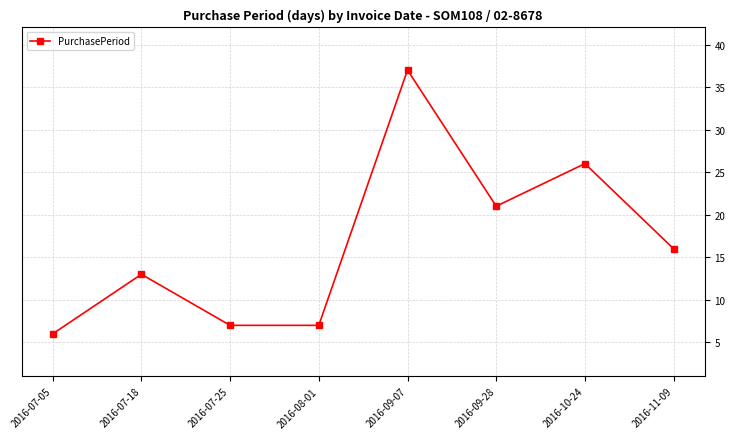

Reading left to right, what are all the values shown in this chart?

6	13	7	7	37	21	26	16